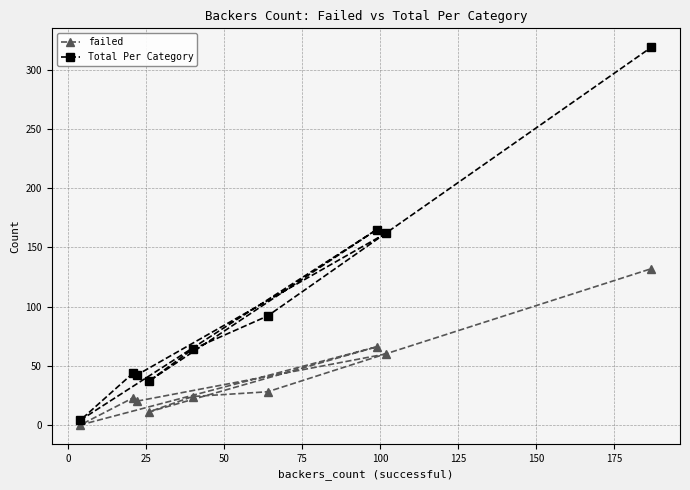

What is the difference between the maximum and minimum values in the failed series?

132